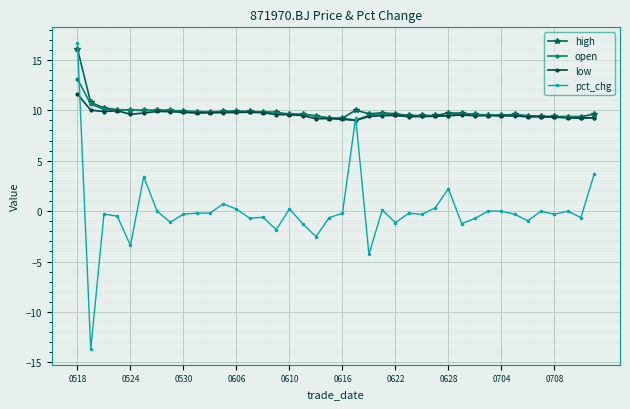

What is the maximum value for pct_chg?

16.7